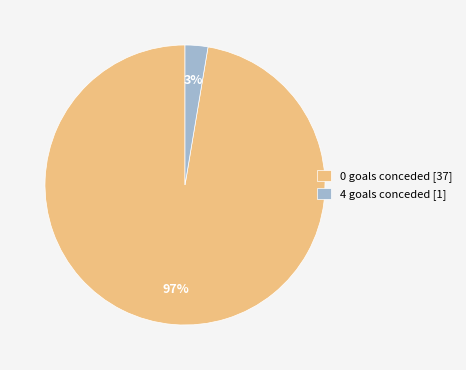

Which category has the smallest portion of the pie?

4 goals conceded [1]